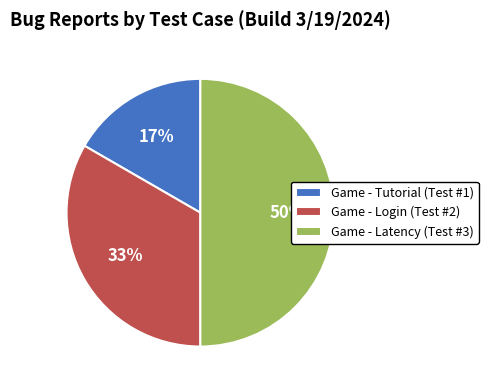

What percentage is the Game - Latency (Test #3) slice, to the nearest percent?

50%